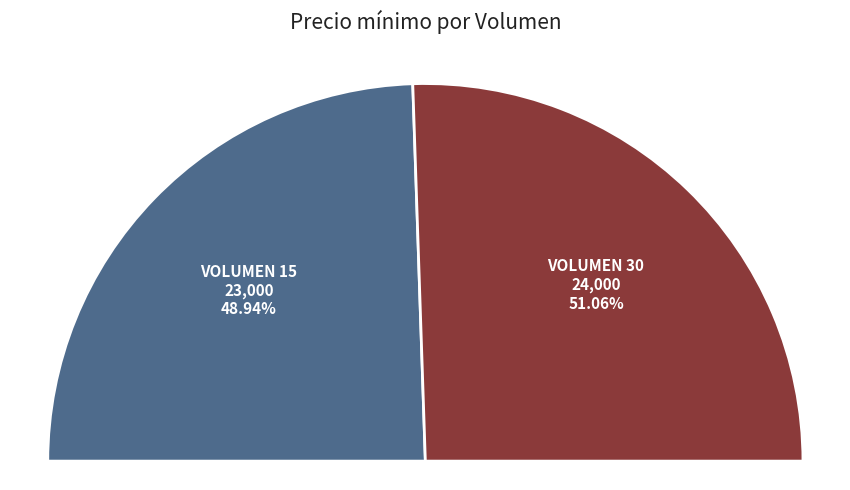

Which category accounts for the majority?

30